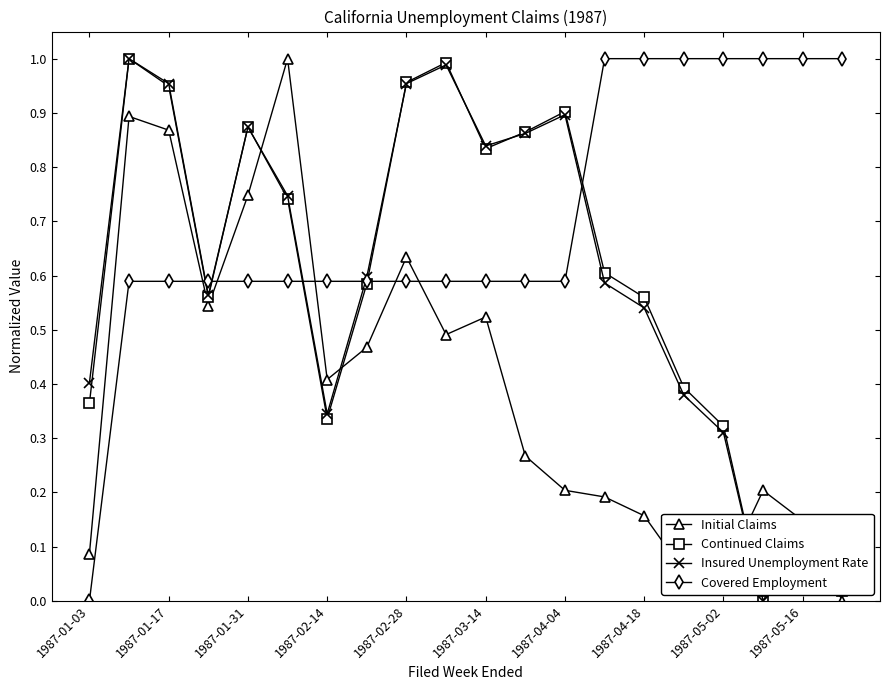

True or false: Continued Claims and Initial Claims intersect in this chart.

True